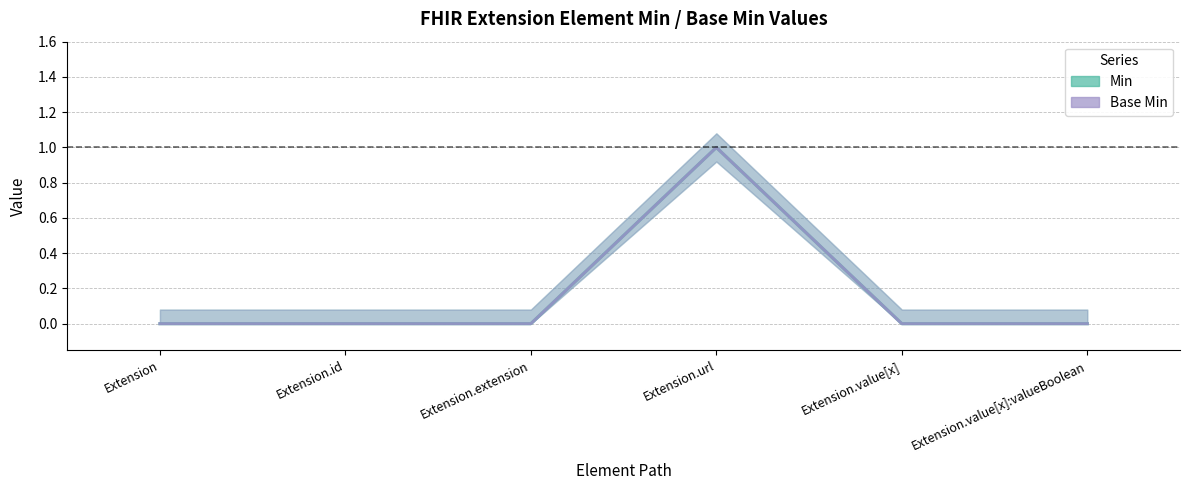

Rank the series at Extension.extension from lowest to highest value.

Min (line), Base Min (line)